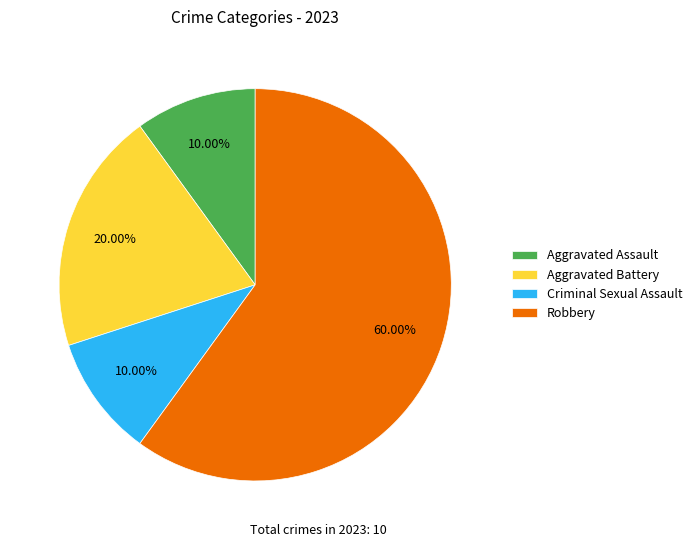

What percentage is the Robbery slice, to the nearest percent?

60%